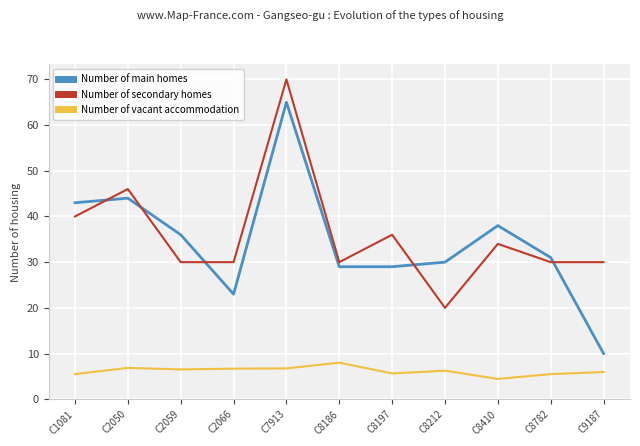

True or false: Number of vacant accommodation and Number of main homes cross at least once.

False